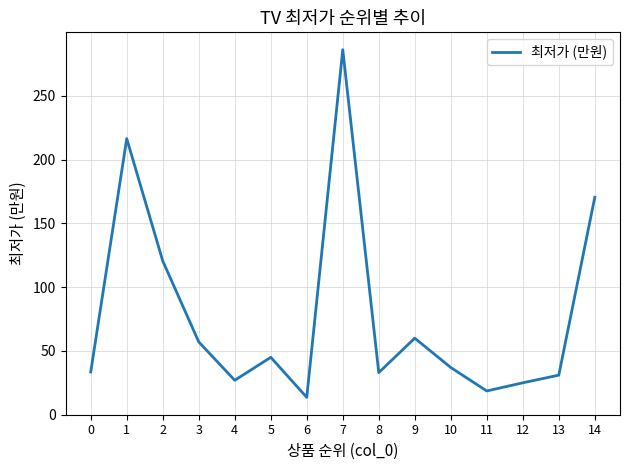

What is the change in value from 6 to 7?

+272.7